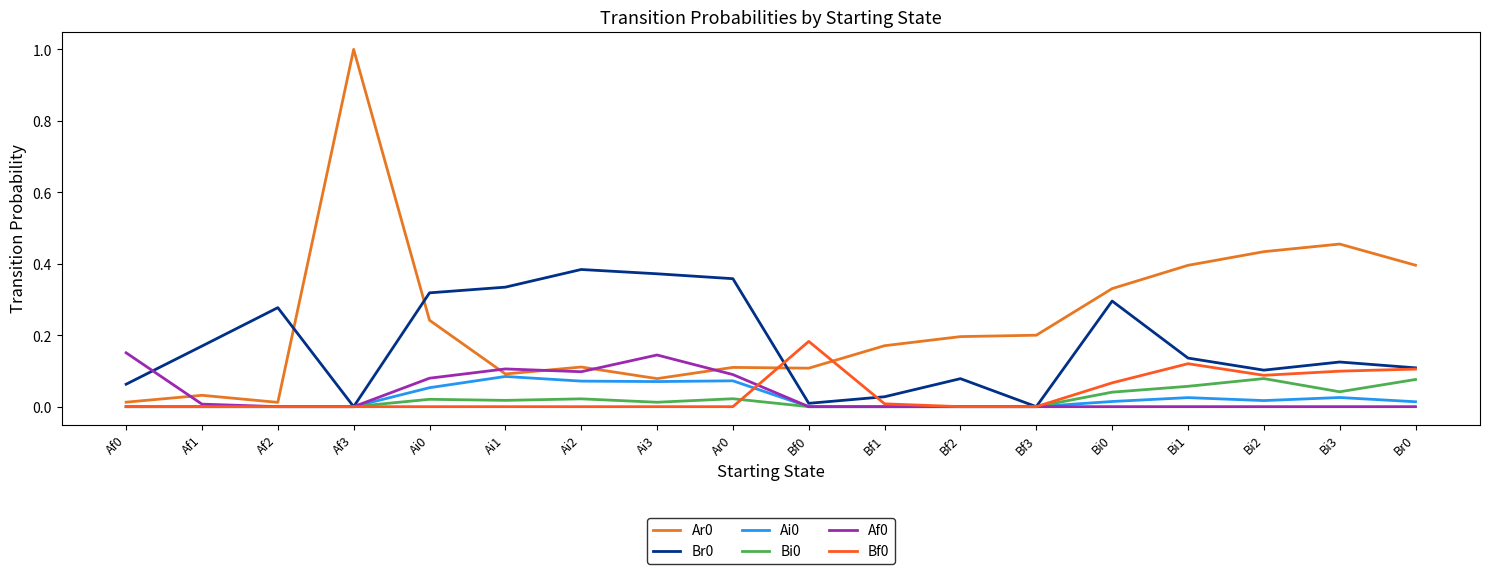

Between Af3 and Af2, which is larger?

Af3